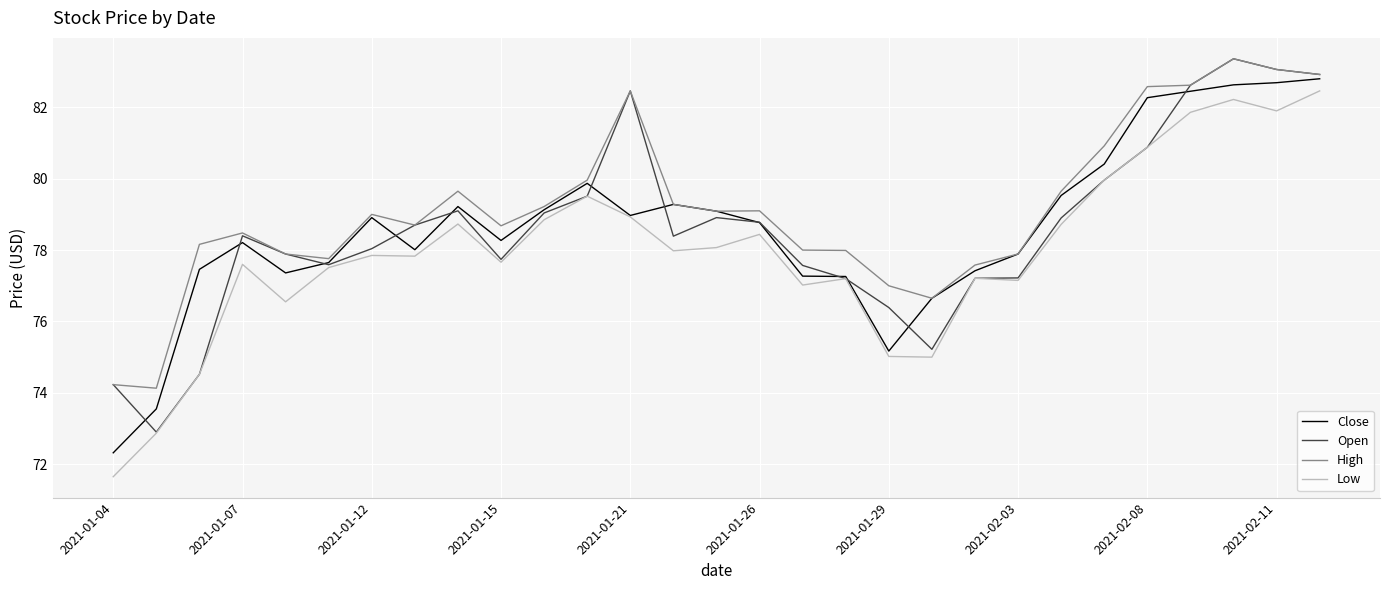

What is the minimum value shown in the chart?

71.7